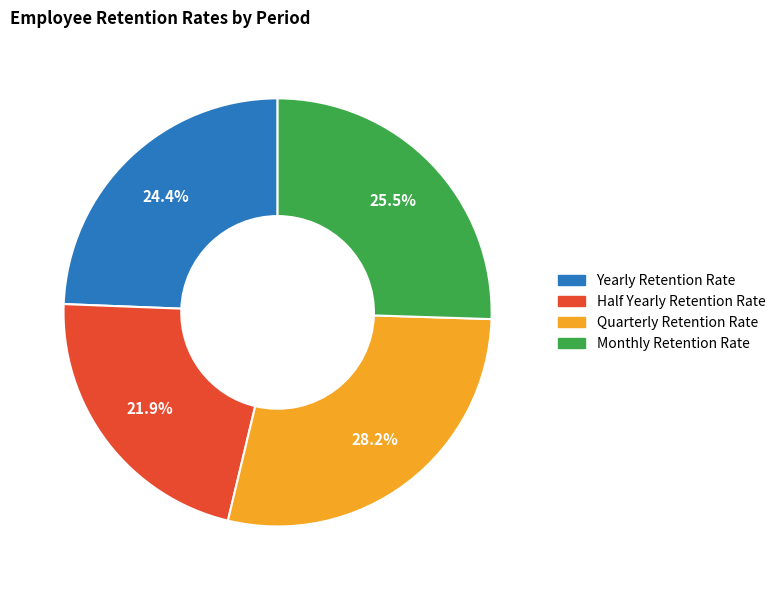

The Half Yearly Retention Rate slice represents 37% of the pie. True or false?

False